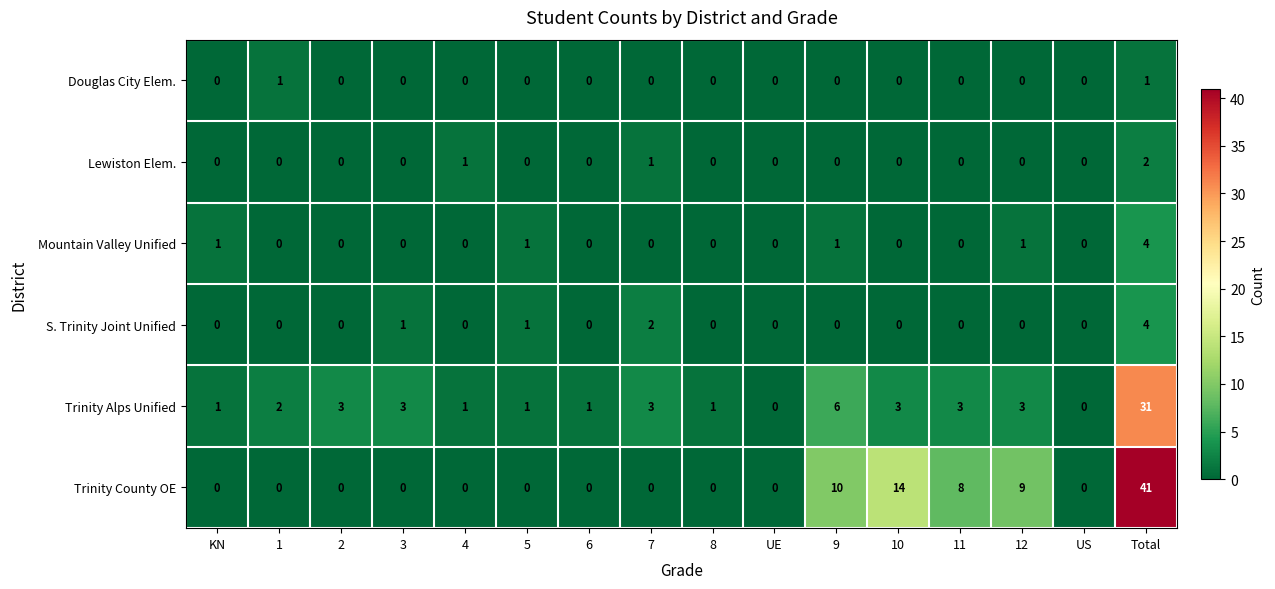

Between 8 and 12, which series saw the biggest shift?

Trinity County OE